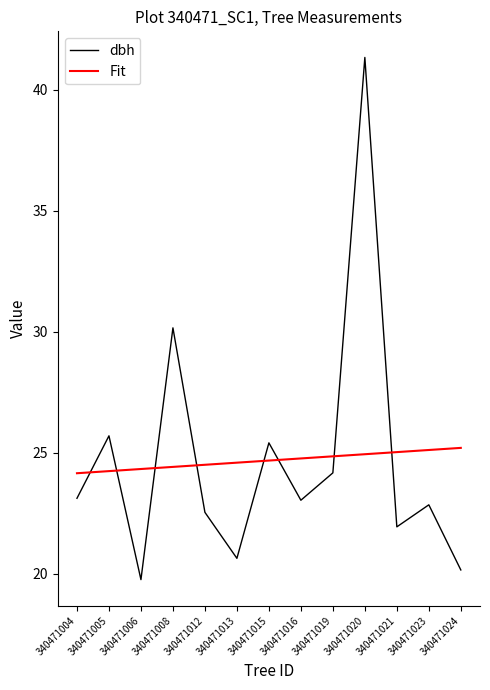

What is the spread (max minus min) of values at 340471016?

1.7